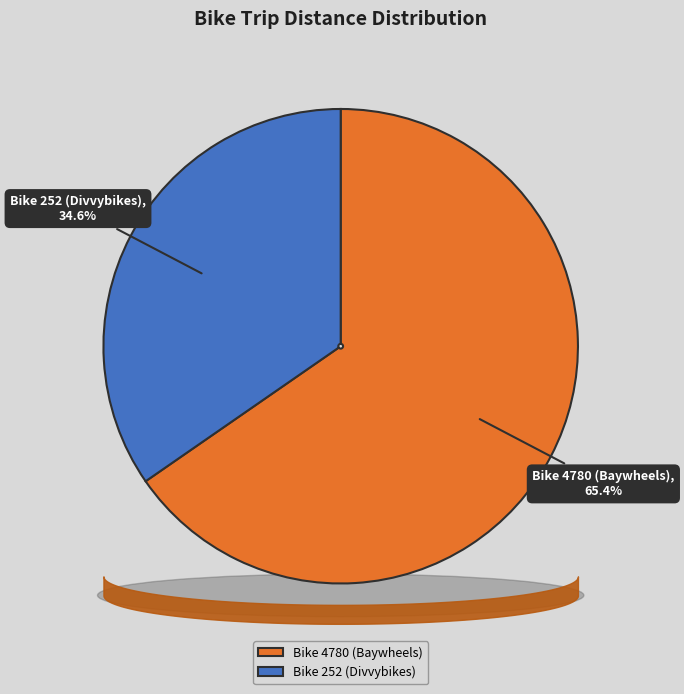

How many segments does this pie chart have?

2